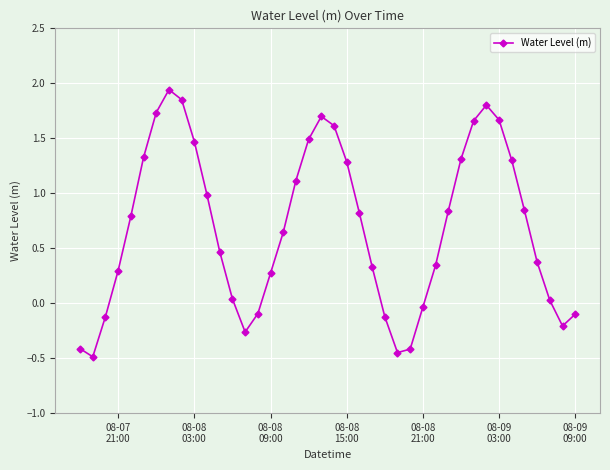

Is this an area chart (filled region under the line)?

No